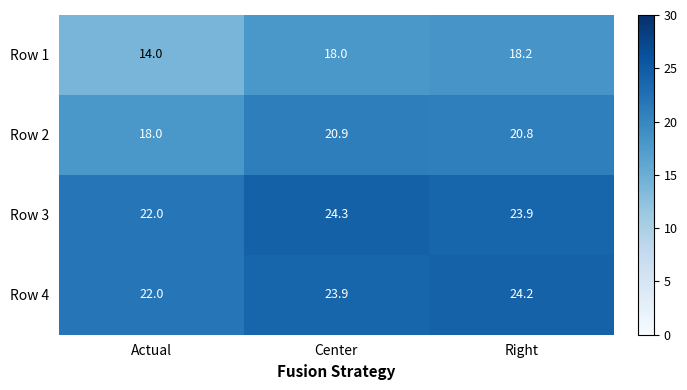

The Row 3 series shows 8.4 at Right. True or false?

False